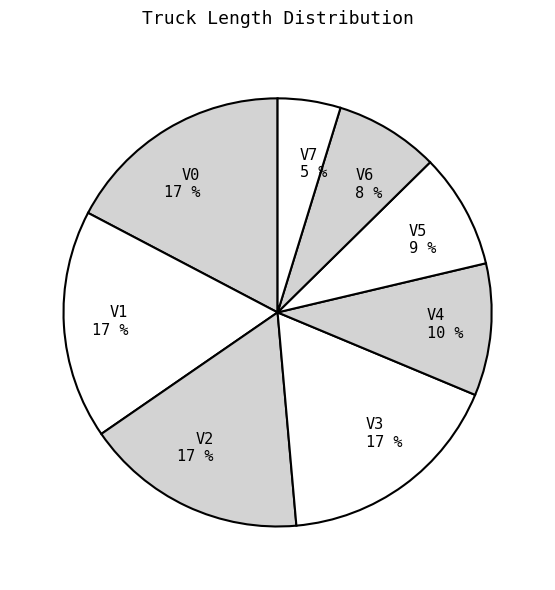

To the nearest percent, what percentage of the pie is V1?

17%